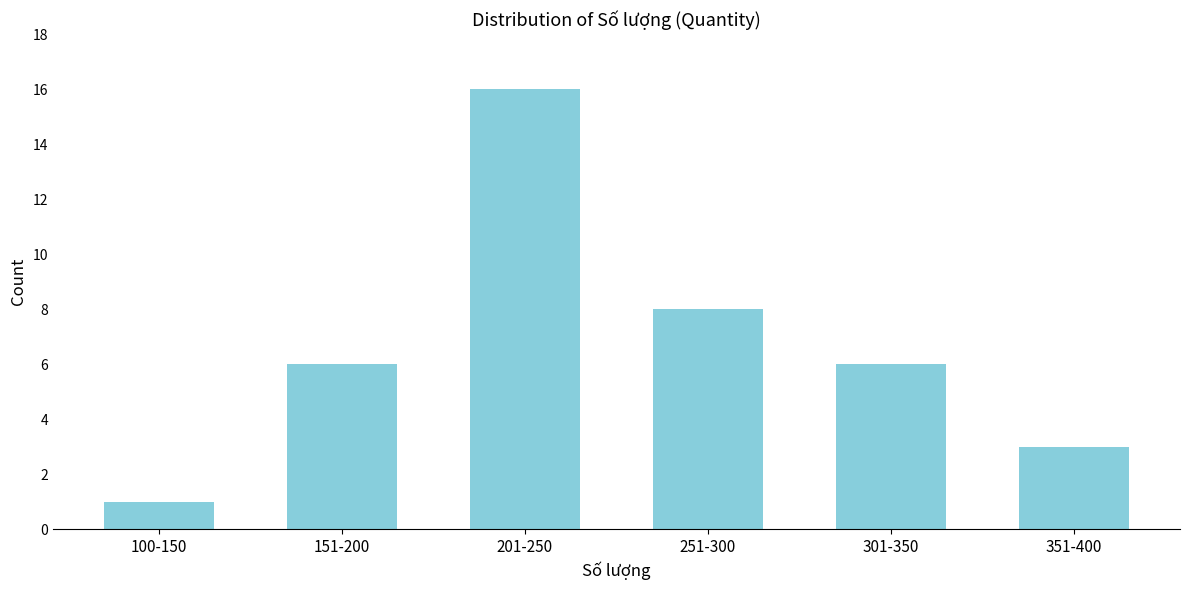

Reading right to left, what are all the values shown in this chart?

3	6	8	16	6	1